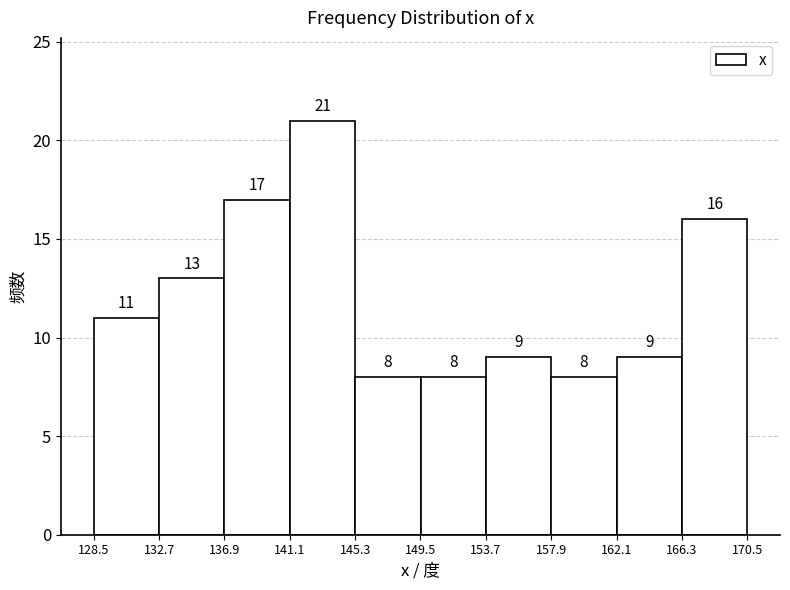

Reading left to right, transcribe this chart: for each bar, give the range it covers on the x-axis and its height. The bar edges are not printed on the chart, so give them approximately, as read against the axis.

128.5 to 132.5: 11
132.5 to 137.0: 13
137.0 to 141.0: 17
141.0 to 145.5: 21
145.5 to 149.5: 8
149.5 to 153.5: 8
153.5 to 158.0: 9
158.0 to 162.0: 8
162.0 to 166.5: 9
166.5 to 170.5: 16